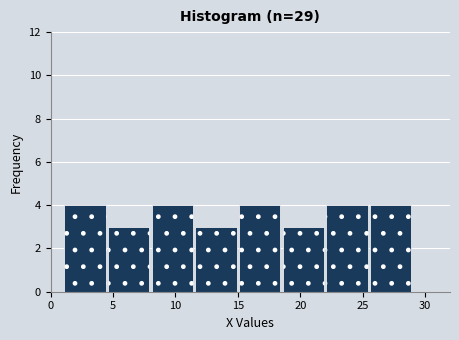

Reading left to right, transcribe this chart: for each bar, give the range it covers on the x-axis and its height. The values are not printed on the chart, so give them approximately, as read against the axis.

1.0 to 4.5: 4
4.5 to 8.0: 3
8.0 to 11.5: 4
11.5 to 15.0: 3
15.0 to 18.5: 4
18.5 to 22.0: 3
22.0 to 25.5: 4
25.5 to 29.0: 4